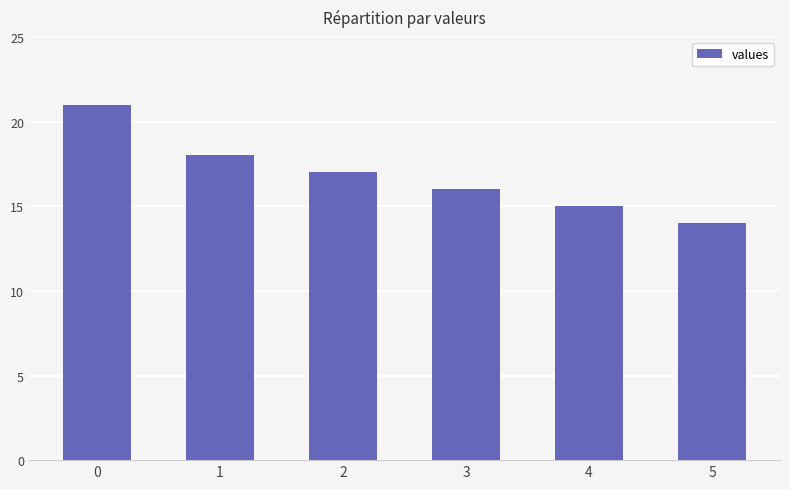

True or false: the data shows 7 at 3.

False